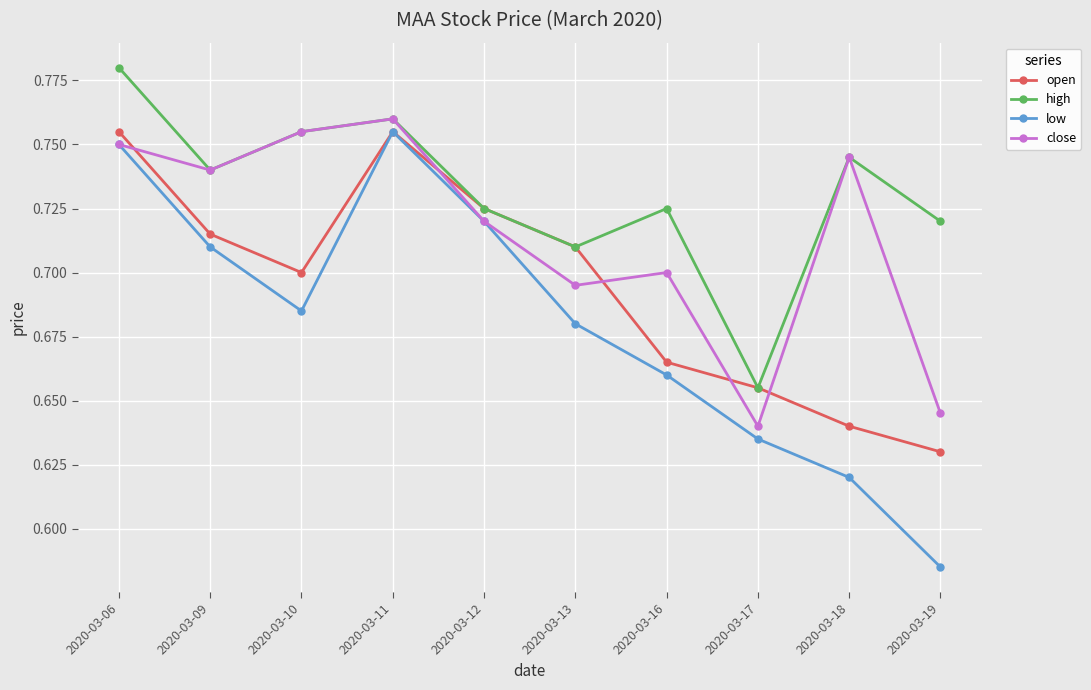

What is the difference between the maximum and minimum values in the low series?

0.2